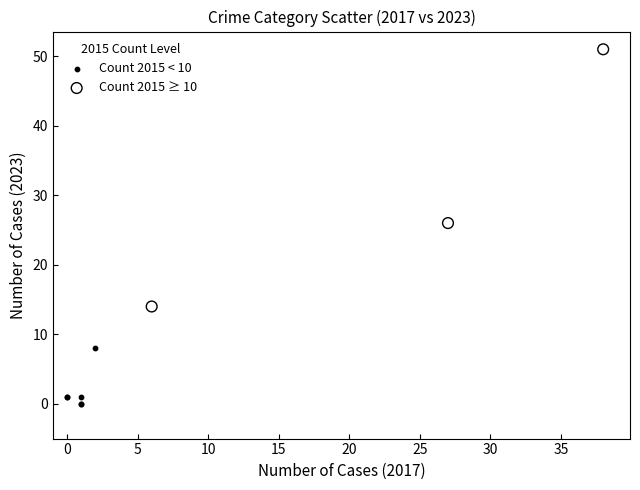

Which series has the widest spread of Y values?

Count 2015 ≥ 10